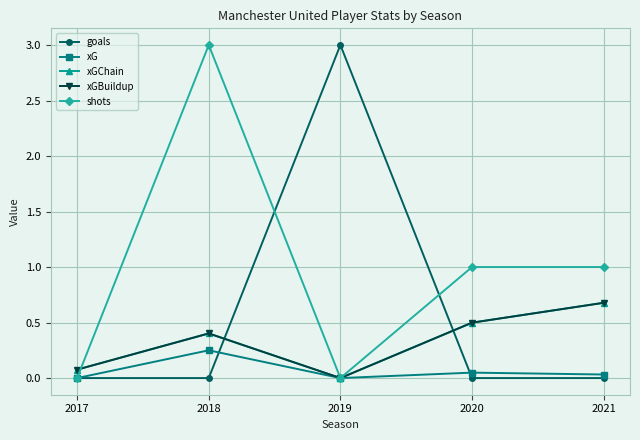

Is this an area chart (filled region under the line)?

No